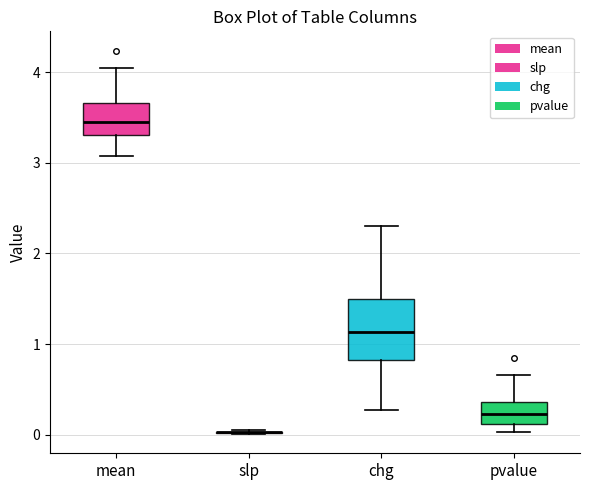

Reading left to right, transcribe this box plot: for each box, give where its median line is, the range the box spans, and where its two whiskers end, as read against the y-axis. The values are not printed on the chart, so give them approximately, as read against the axis.

mean: median 3.5, box 3.3 to 3.7, whiskers 3.1 to 4.1
slp: box collapsed to a line at 0.0, whiskers 0.0 to 0.1
chg: median 1.1, box 0.8 to 1.5, whiskers 0.3 to 2.3
pvalue: median 0.2, box 0.1 to 0.4, whiskers 0.0 to 0.7